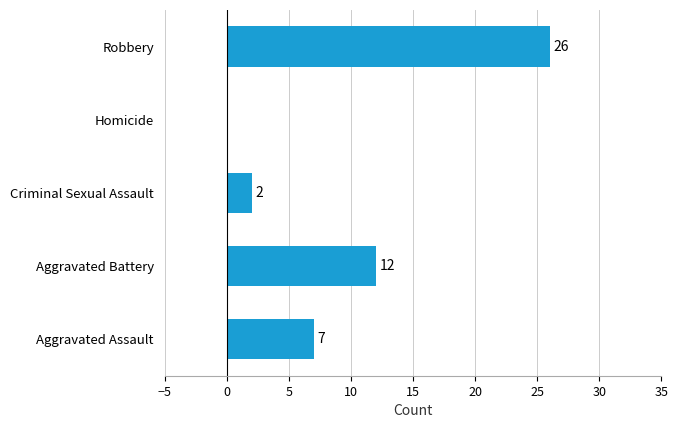

Between Aggravated Battery and Robbery, which is larger?

Robbery